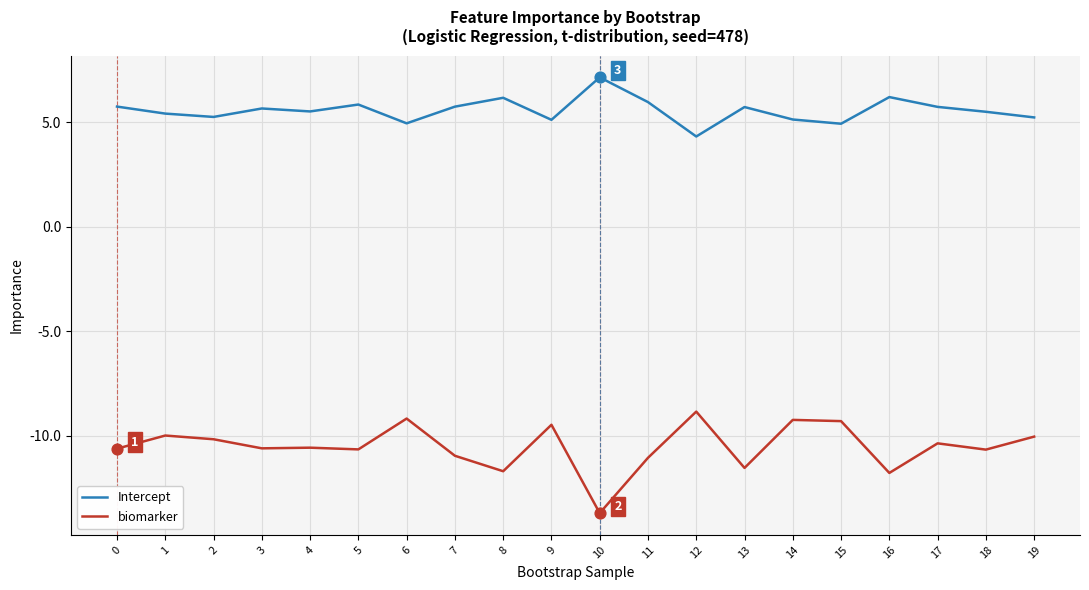

What are all the series names shown in the legend?

Intercept, biomarker